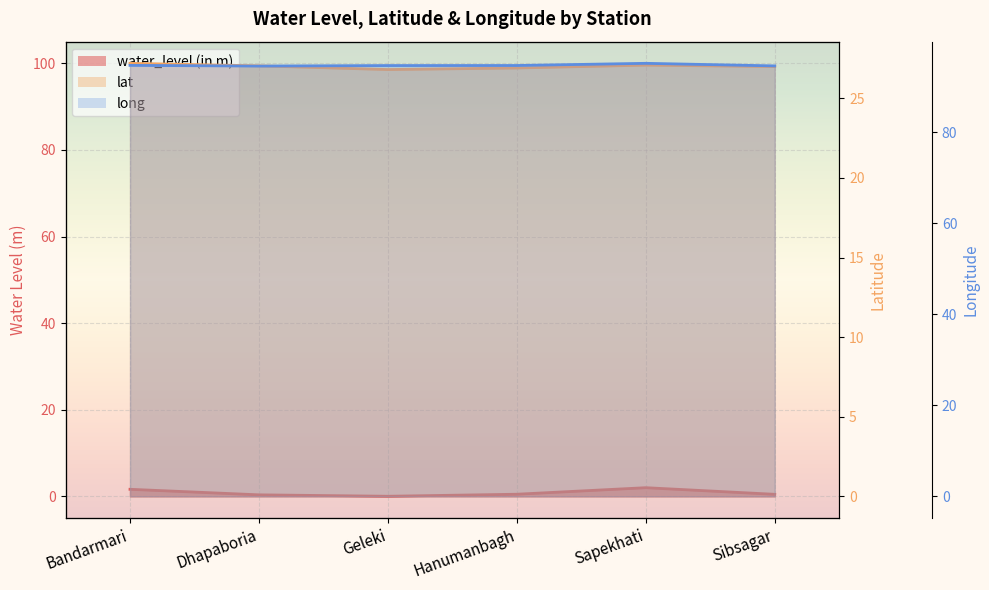

Reading left to right, list all the values displayed in this chart.

water_level (in m): Bandarmari=1.6	Dhapaboria=0.3	Geleki=0.0	Hanumanbagh=0.5	Sapekhati=2.0	Sibsagar=0.5
lat: Bandarmari=27.2	Dhapaboria=27.0	Geleki=26.8	Hanumanbagh=26.9	Sapekhati=27.1	Sibsagar=27.0
long: Bandarmari=94.7	Dhapaboria=94.6	Geleki=94.7	Hanumanbagh=94.7	Sapekhati=95.2	Sibsagar=94.6